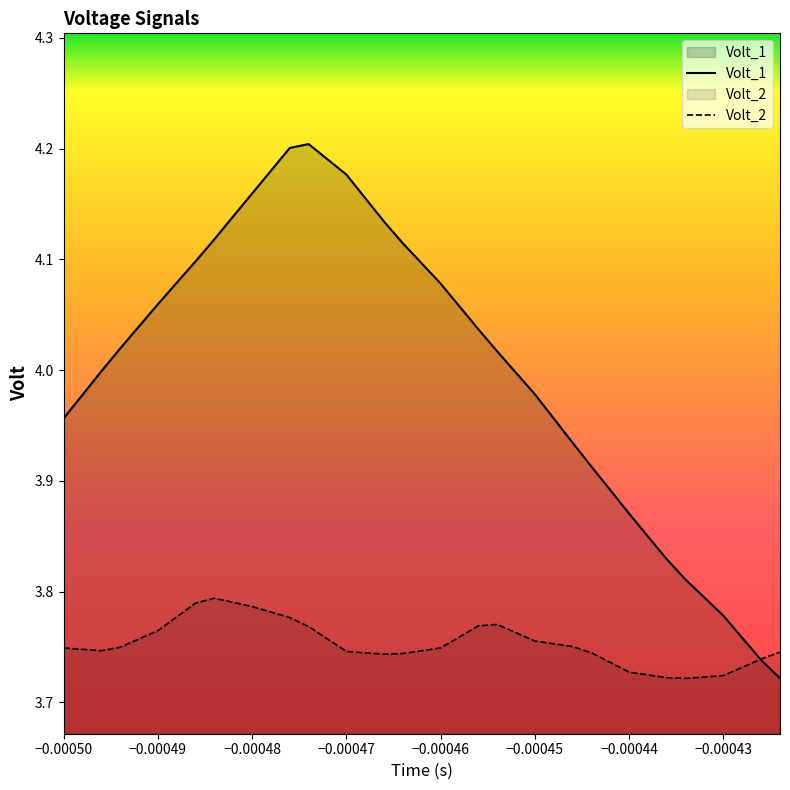

Which series has the largest range (max minus min)?

Volt_1